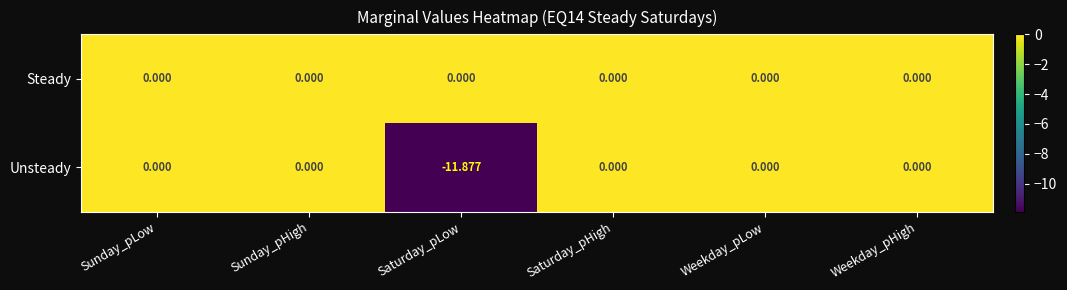

List the series in order of their overall mean, highest first.

Steady, Unsteady